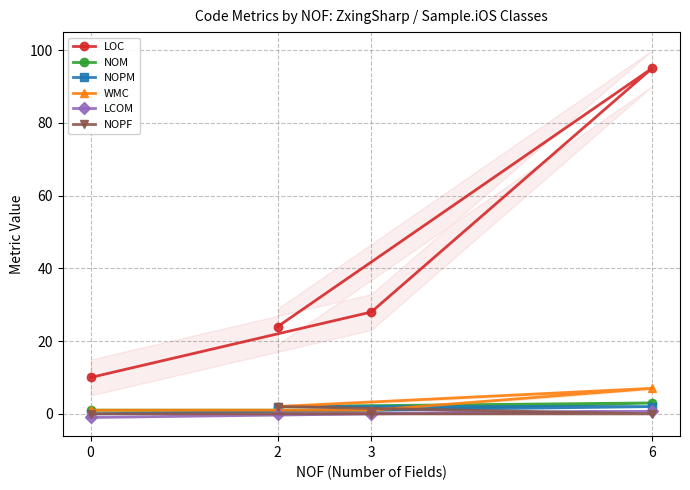

Reading left to right, what are all the values shown in this chart?

LOC: 10.0	28.0	95.0	24.0
NOM: 1.0	1.0	3.0	2.0
NOPM: 0.0	1.0	2.0	2.0
WMC: 1.0	1.0	7.0	2.0
LCOM: -1.0	0.0	0.7	0.0
NOPF: 0.0	0.0	0.0	2.0